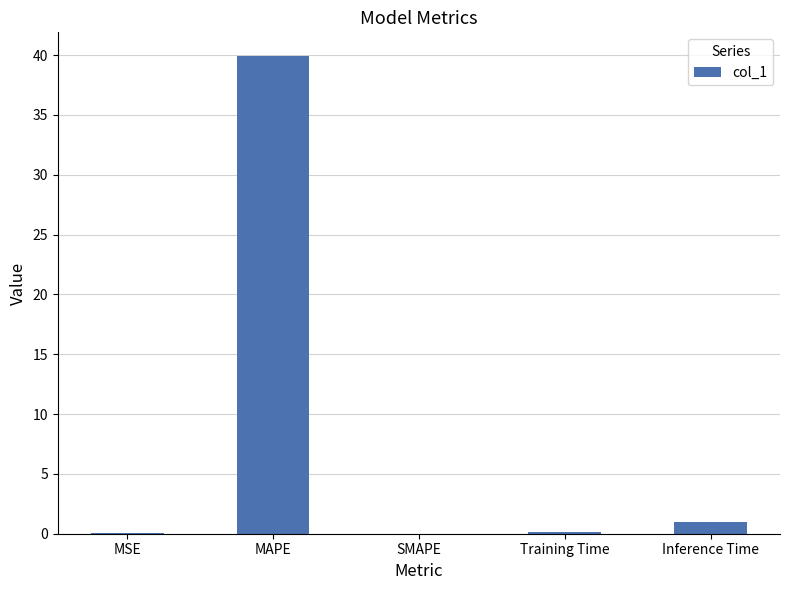

What is the change in value from SMAPE to Training Time?

+0.1